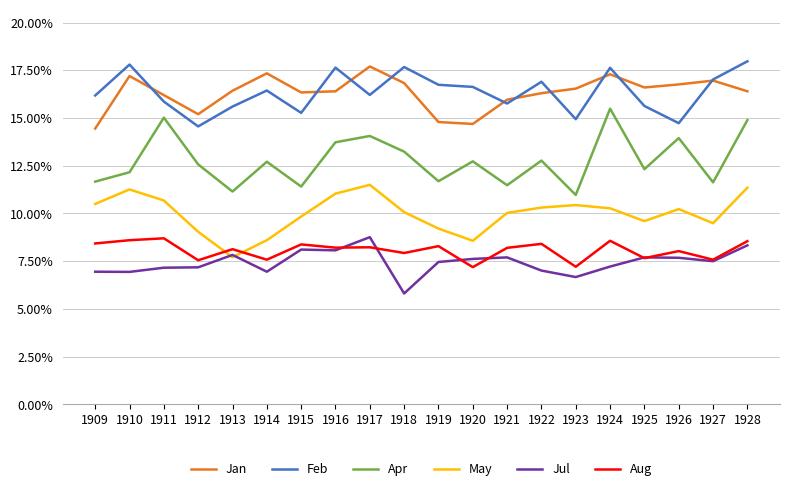

What is the difference between the highest and lowest values at 1923?

9.9